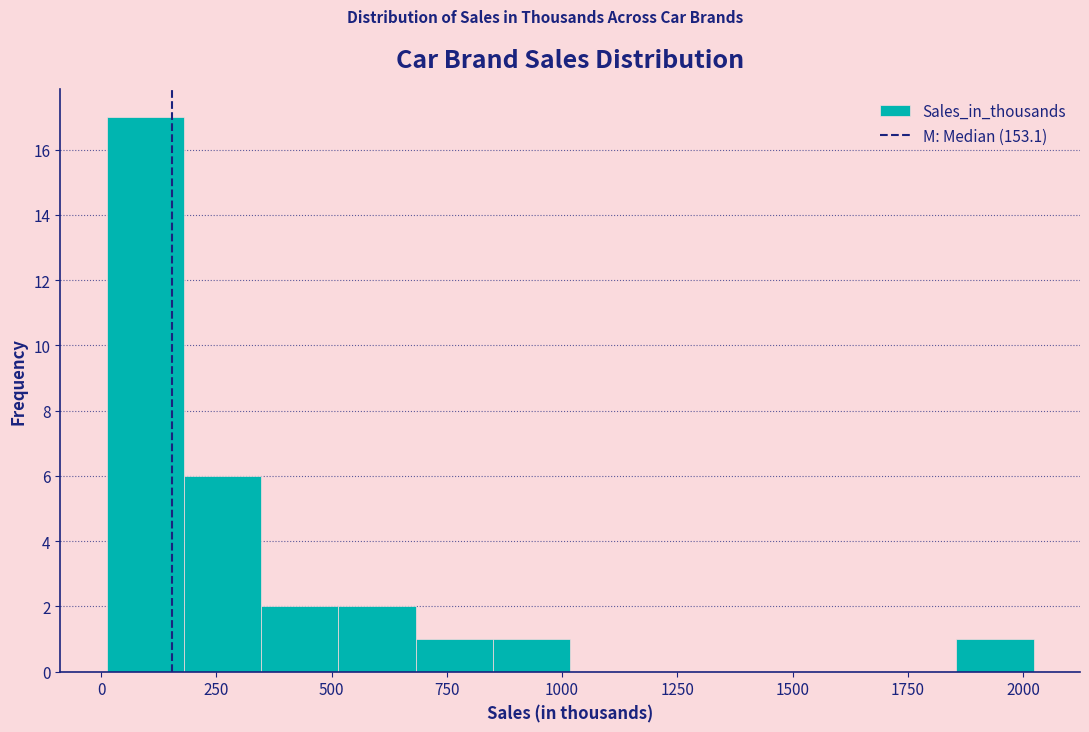

Around what value on the x-axis is the tallest bar? Give the approximate position of its centre, as read against the axis.

100